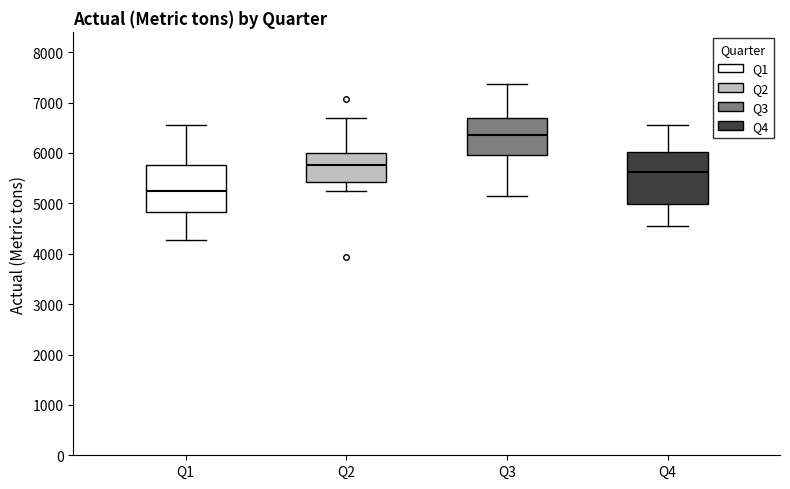

Where is the lower edge of the box for Q2 on the y-axis? The values are not printed on the chart, so give them approximately, as read against the axis.

5400